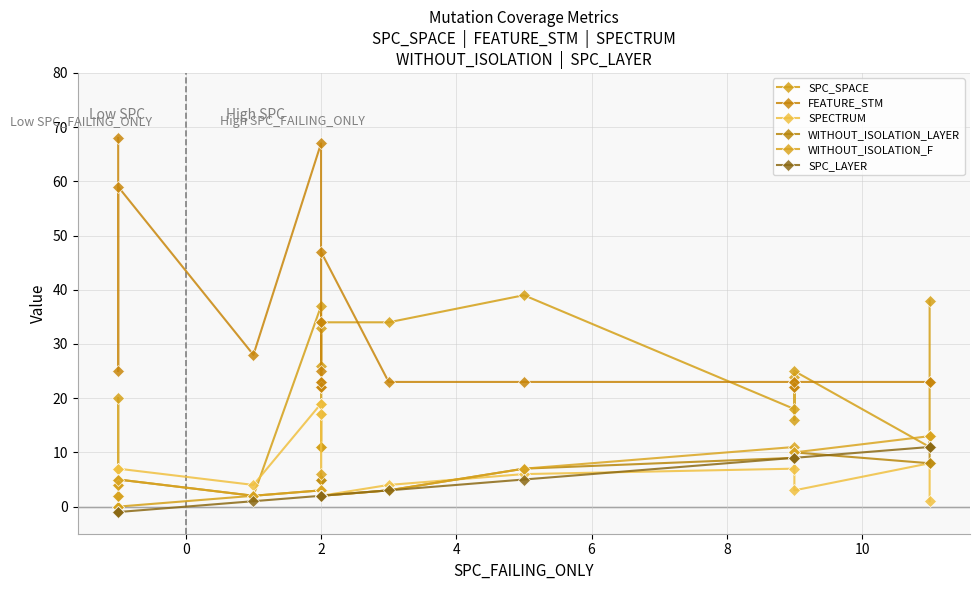

Where is the first local minimum for SPECTRUM?

4